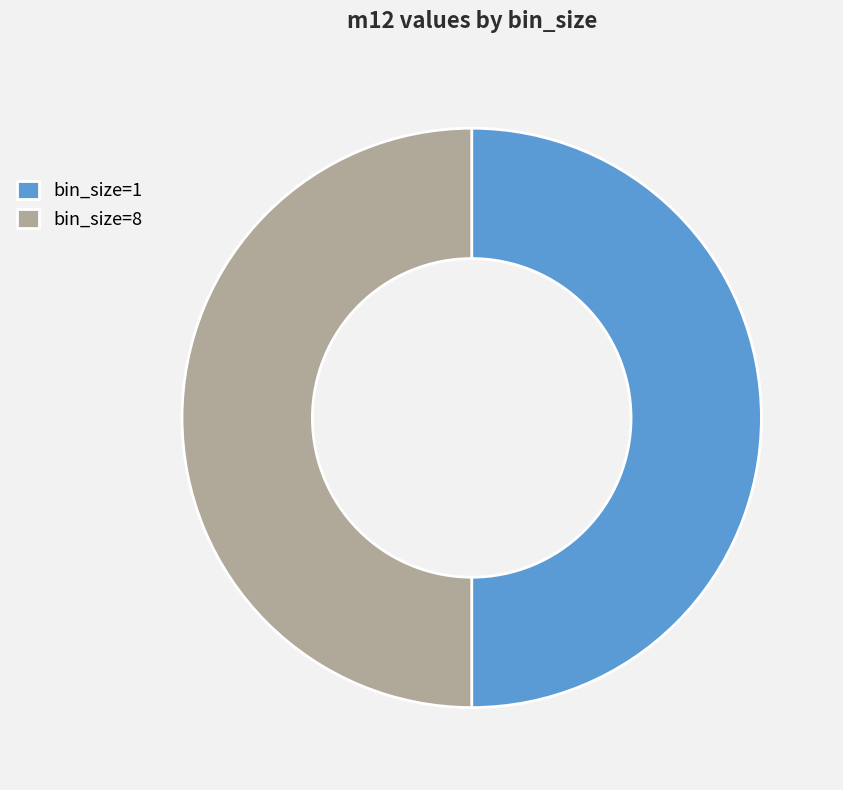

Is it true that bin_size=1 is 58% of the pie?

False